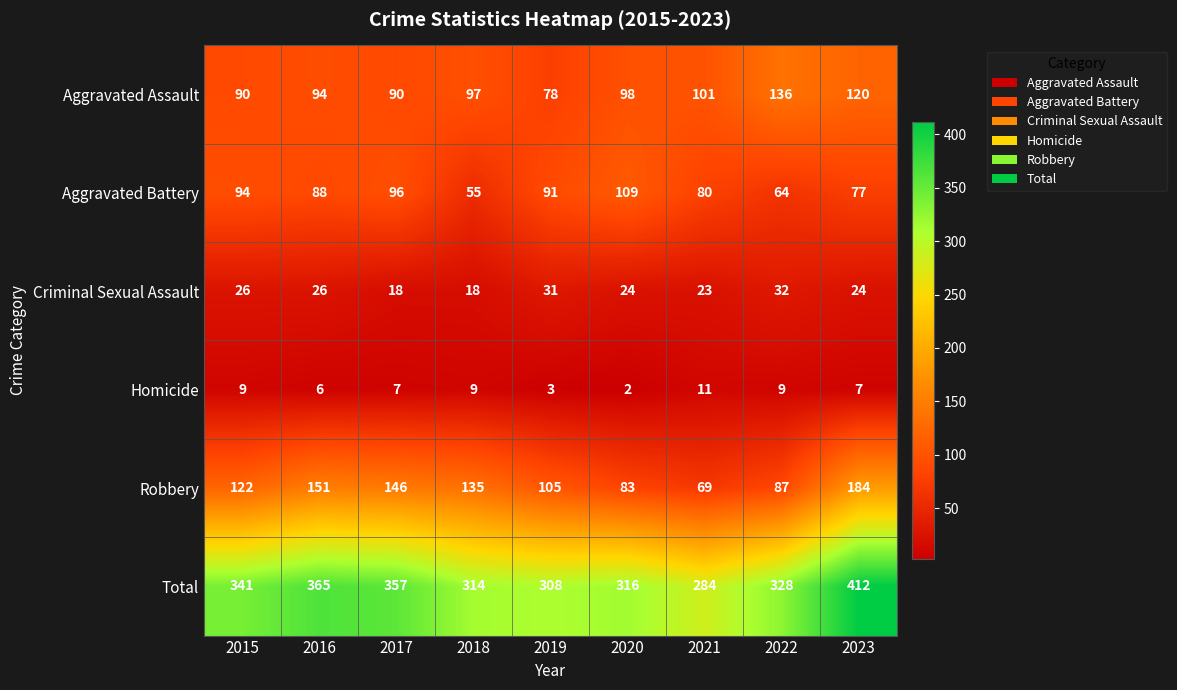

List the series in order of their peak value, highest first.

Total, Robbery, Aggravated Assault, Aggravated Battery, Criminal Sexual Assault, Homicide